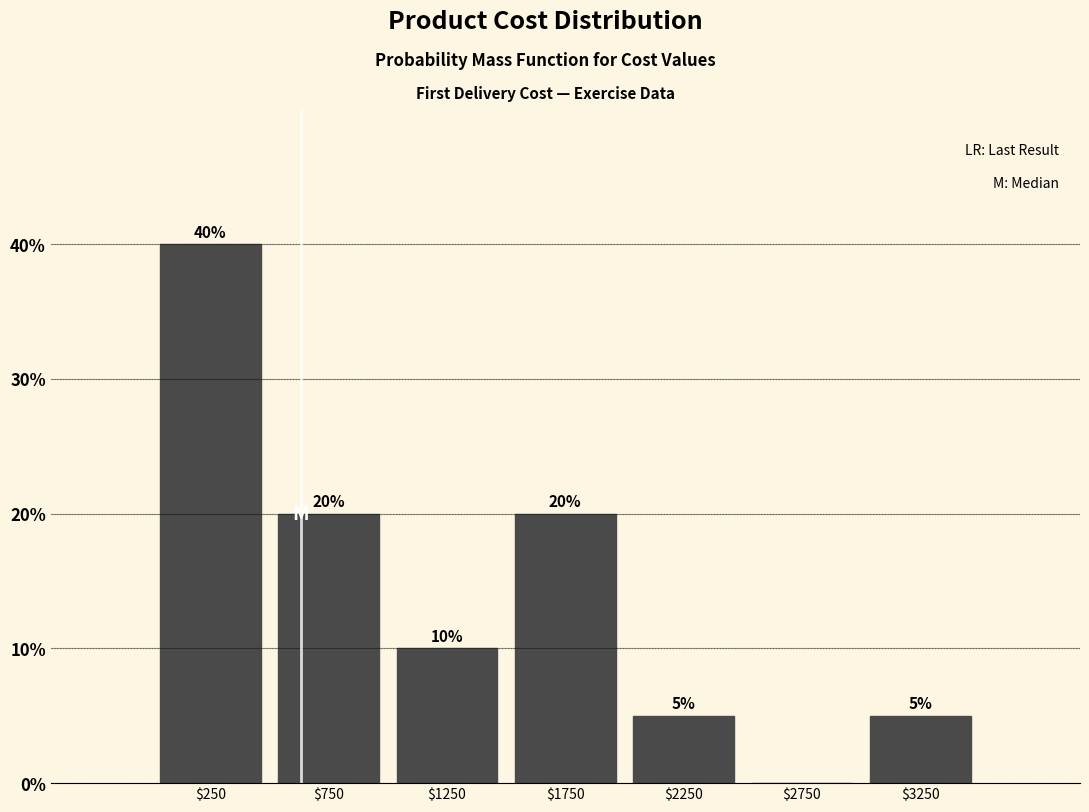

Over which range of the x-axis is the bar tallest?

0 to 500